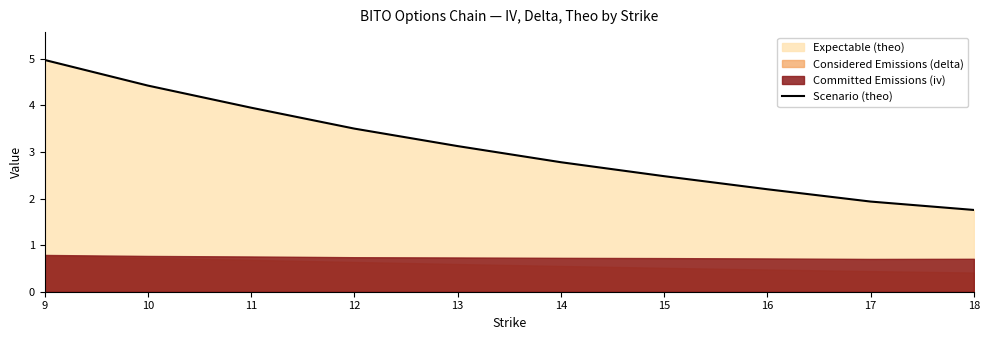

What is the difference between the values at 18 and 17?

0.2